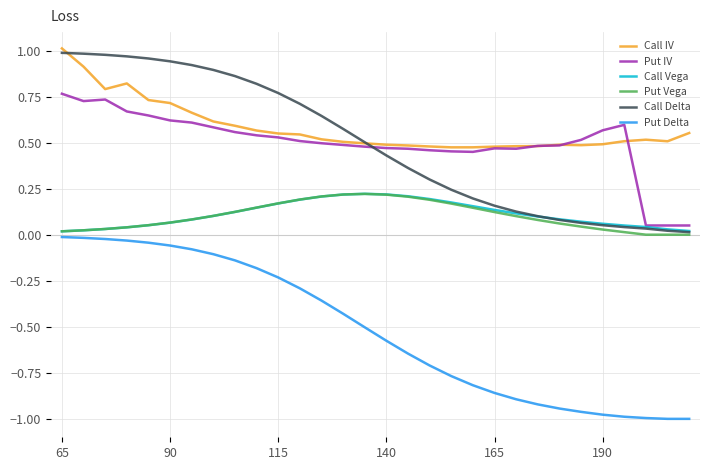

Which series has the widest spread of values?

Put Delta